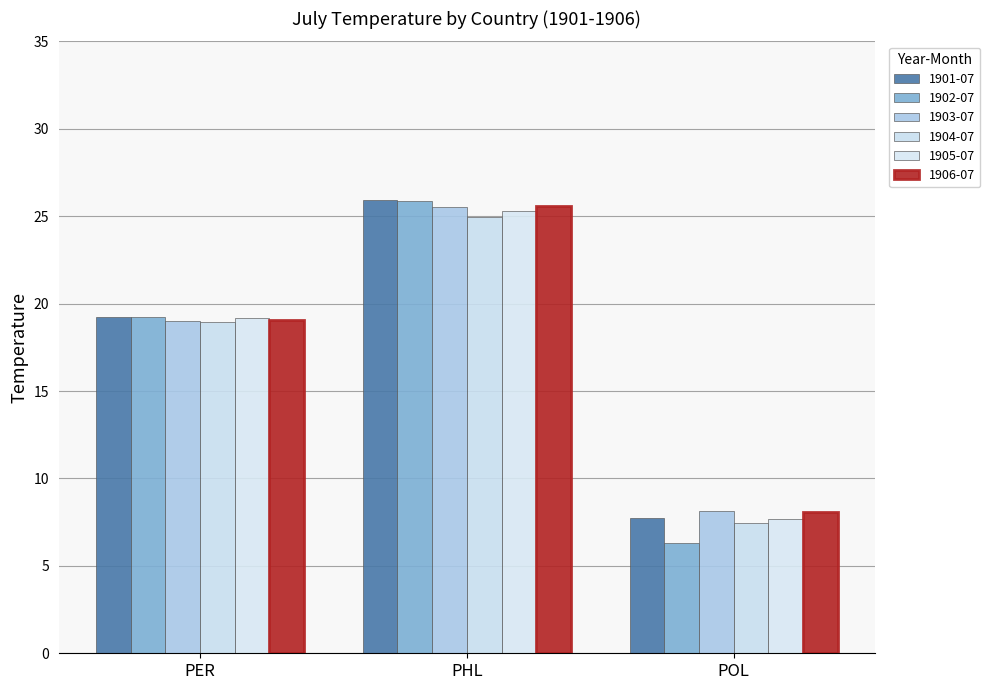

Is it true that 1903-07 equals 25.6 at PHL?

True